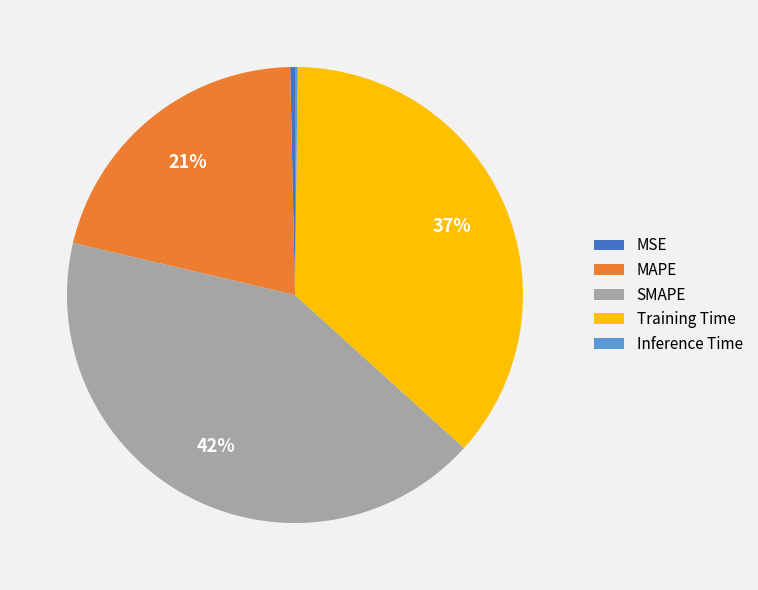

Which category has the biggest portion of the pie?

SMAPE